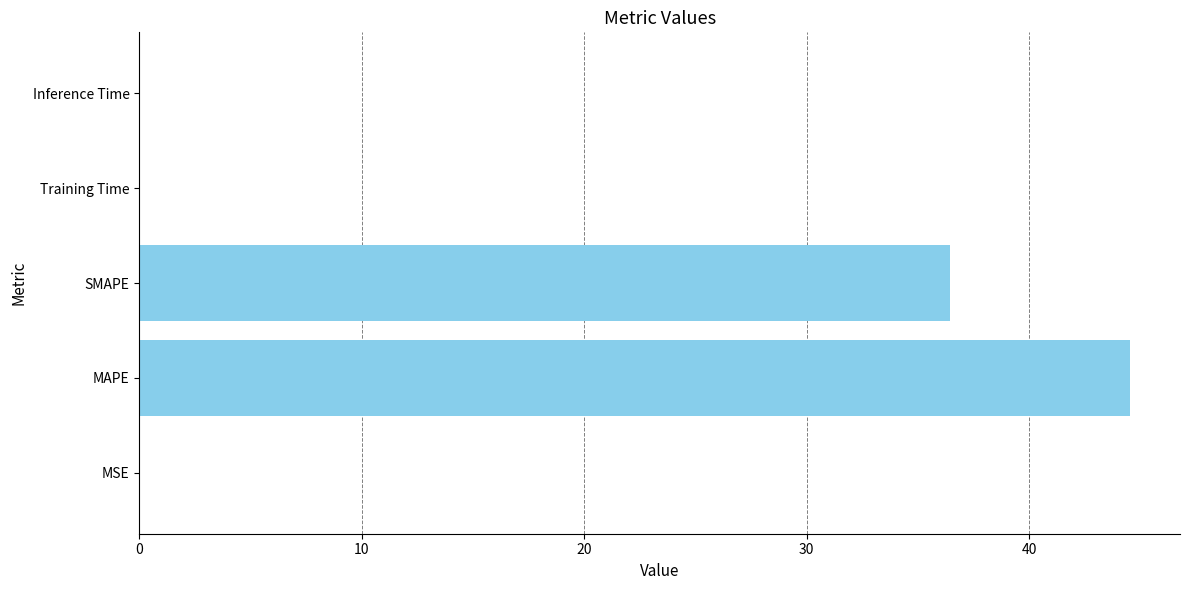

What is the maximum value shown in the chart?

44.5